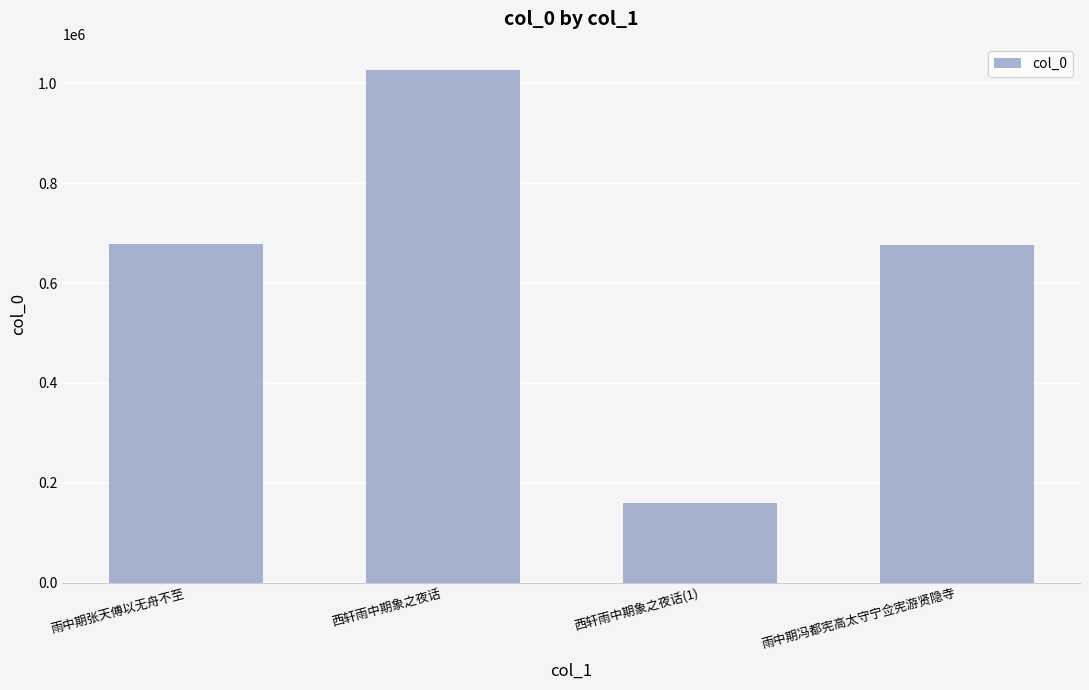

True or false: the data shows 993902 at 雨中期冯都宪高太守宁佥宪游贤隐寺.

False